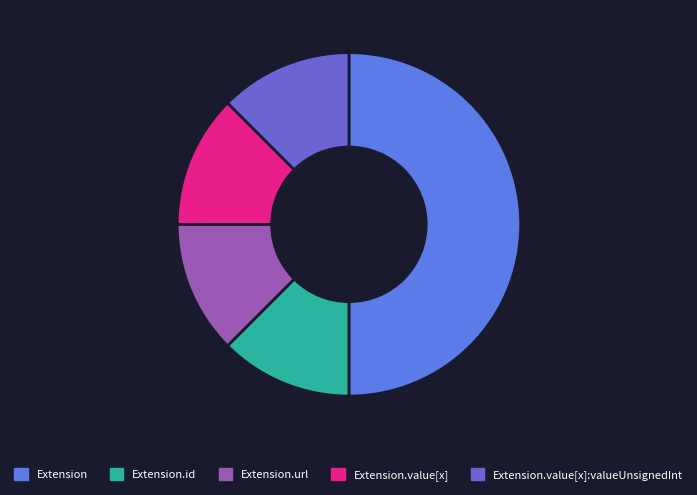

How many slices are in this pie chart?

5